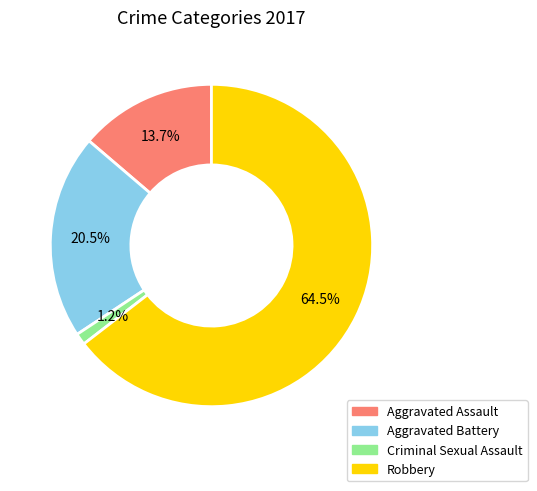

Between Aggravated Battery and Aggravated Assault, which is larger?

Aggravated Battery